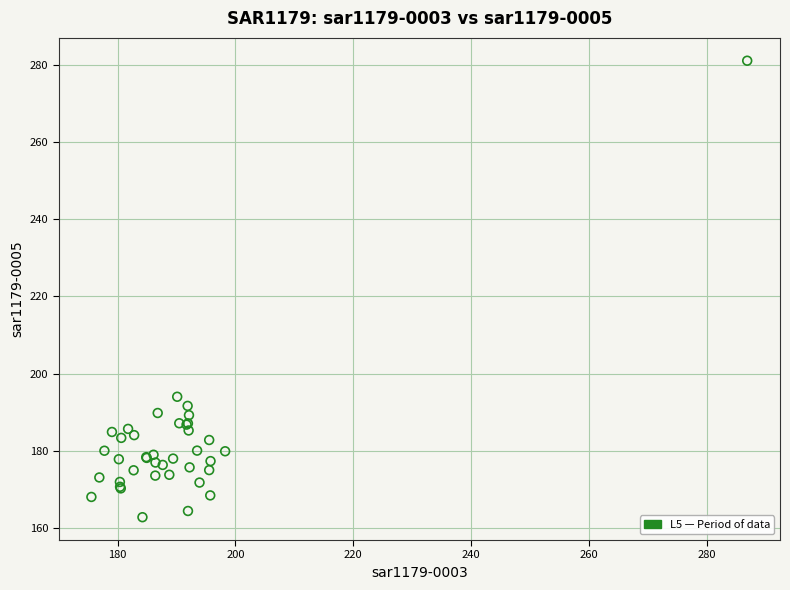

What Y value in the scatter plot is closest to 221?

194.0